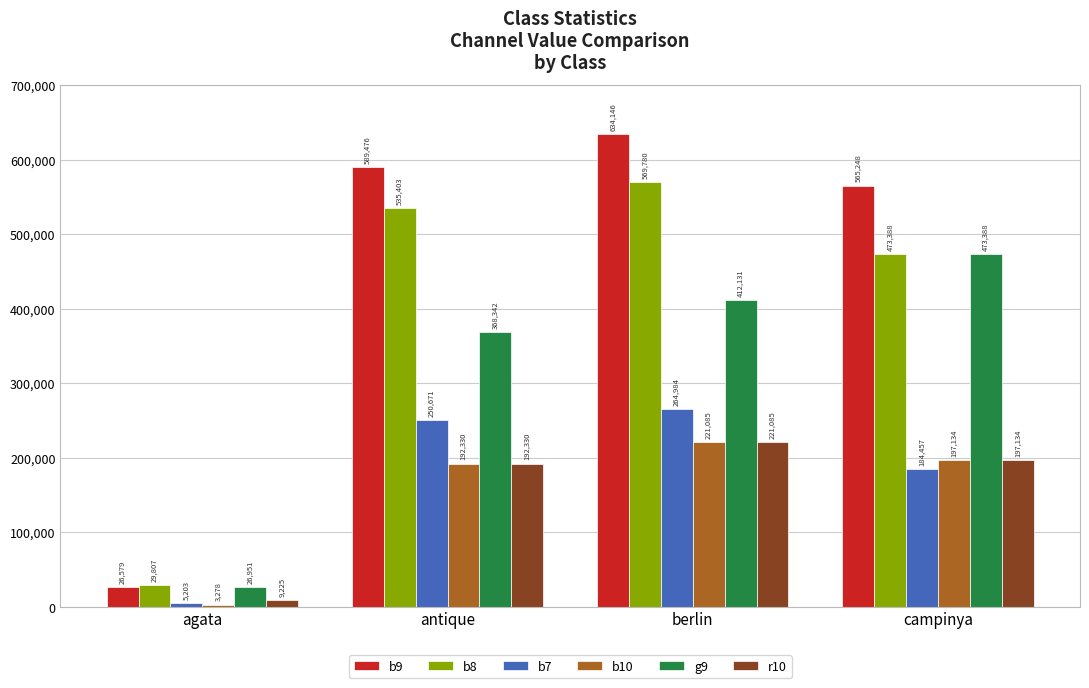

Reading left to right, transcribe all the data shown in this chart.

b9: agata=26579	antique=589476	berlin=634146	campinya=565248
b8: agata=29807	antique=535403	berlin=569780	campinya=473388
b7: agata=5203	antique=250671	berlin=264984	campinya=184457
b10: agata=3278	antique=192330	berlin=221085	campinya=197134
g9: agata=26951	antique=368342	berlin=412131	campinya=473388
r10: agata=9225	antique=192330	berlin=221085	campinya=197134